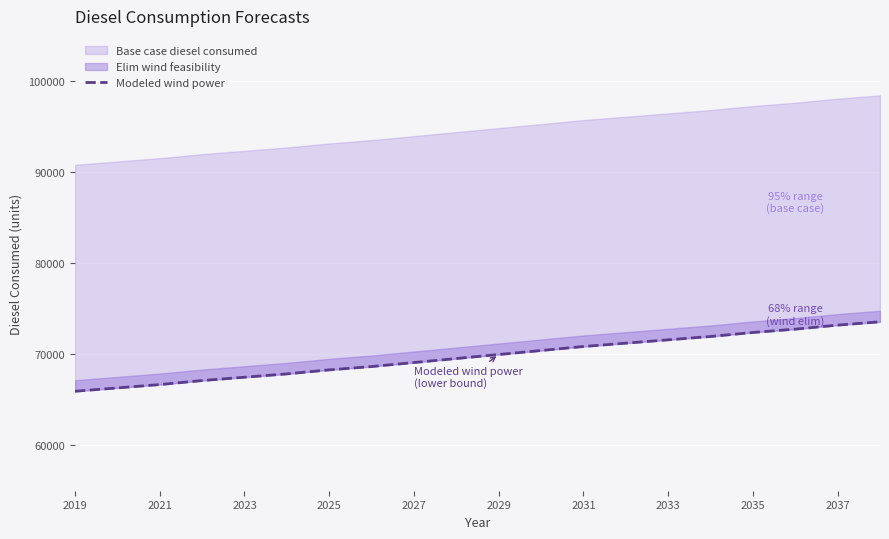

How many data points does each series have?

20